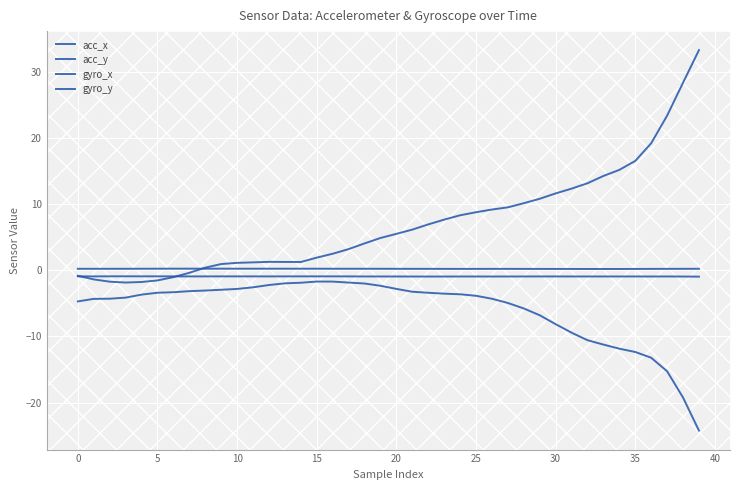

After their last crossing, which series has the higher values: gyro_x or acc_x?

gyro_x